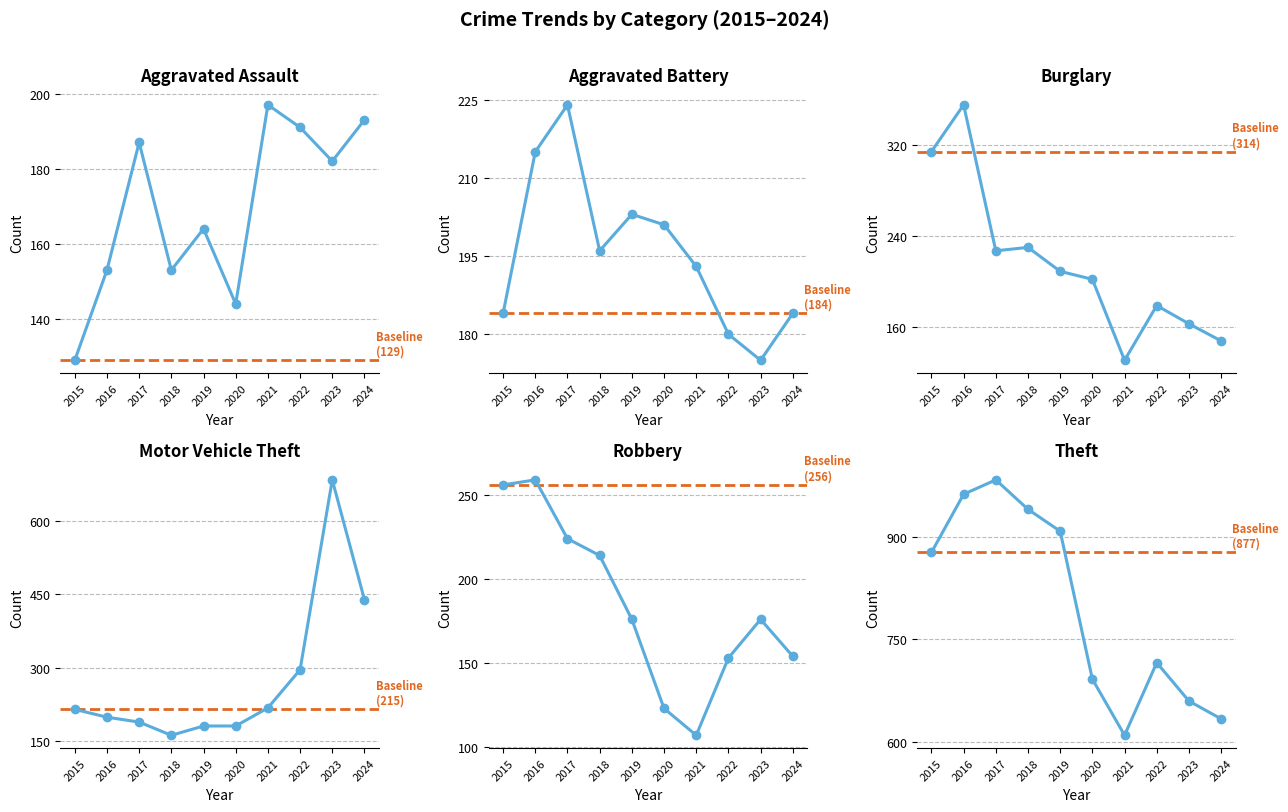

What is the value of the Theft point at the 8th from the left?

716